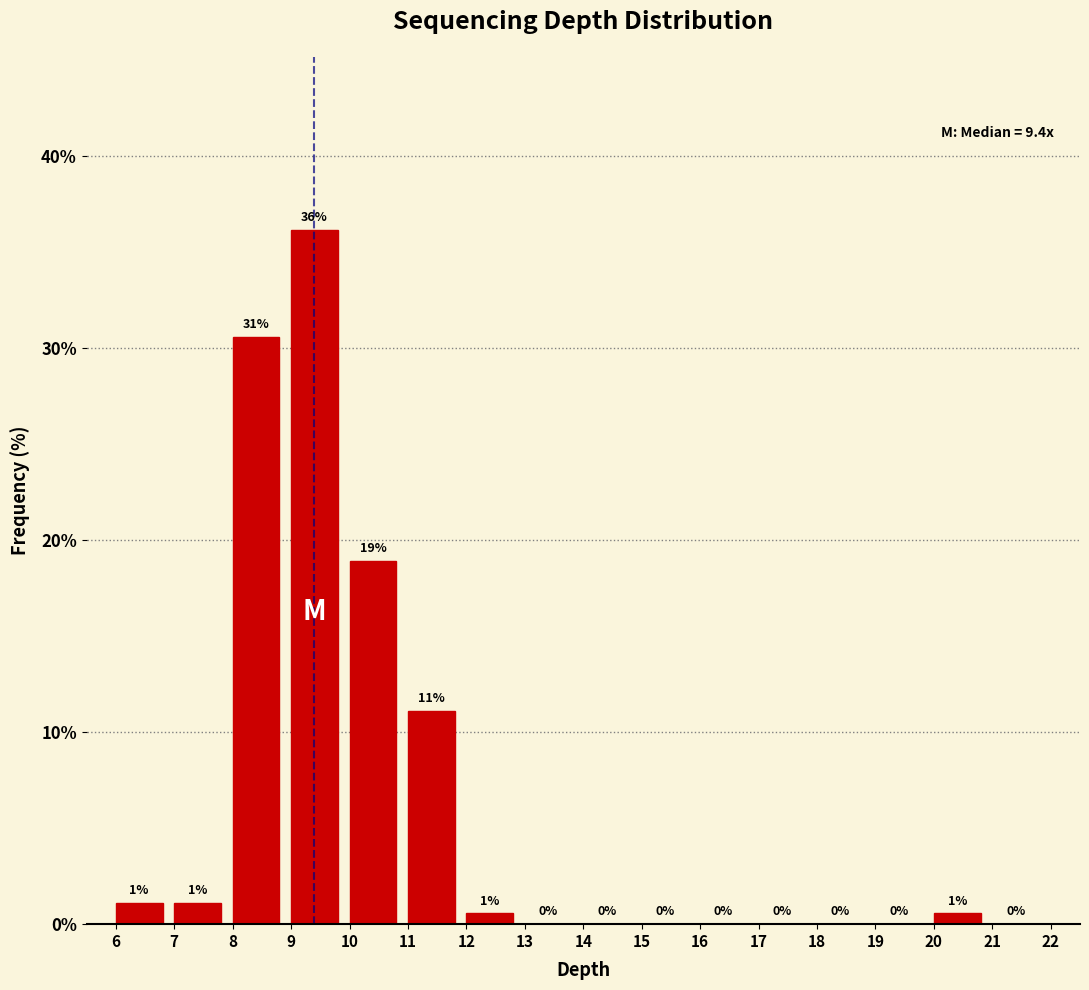

Over which range of the x-axis is the bar tallest?

9 to 10